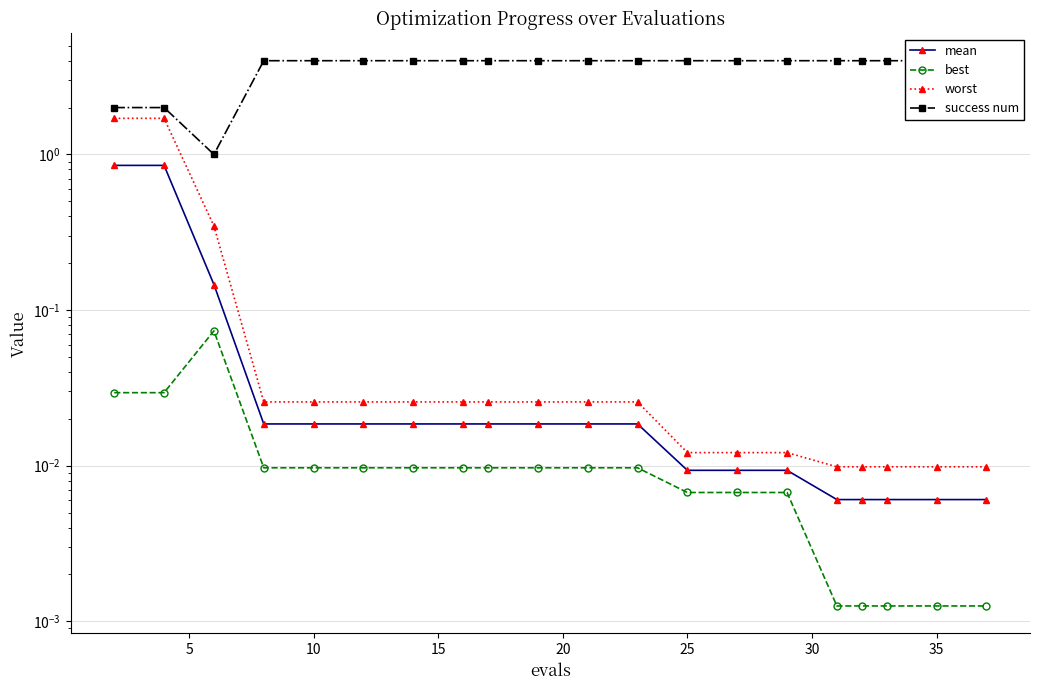

What is the average value of the success num series?

3.6